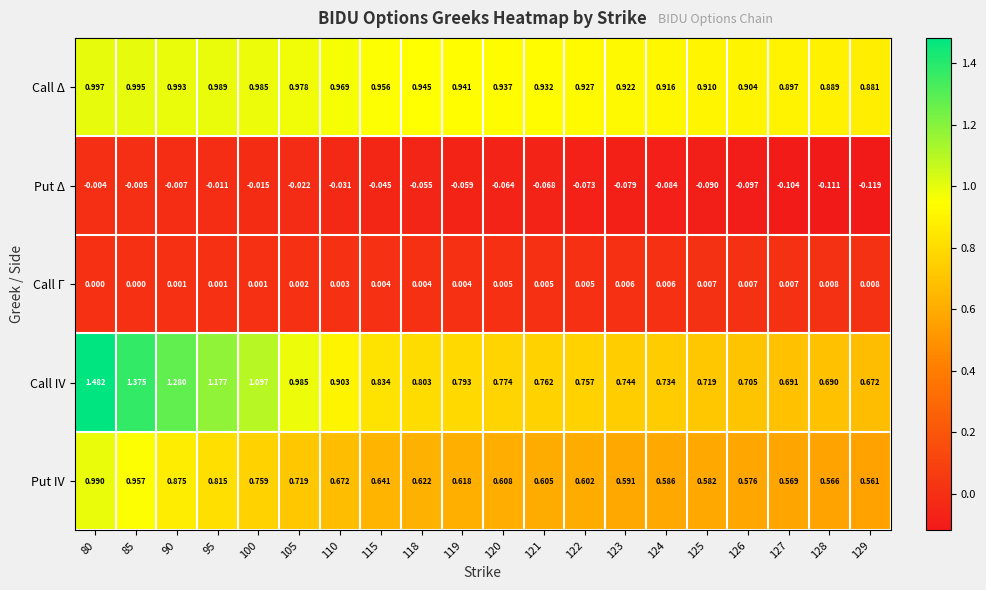

Which series has the widest spread of values?

Call IV